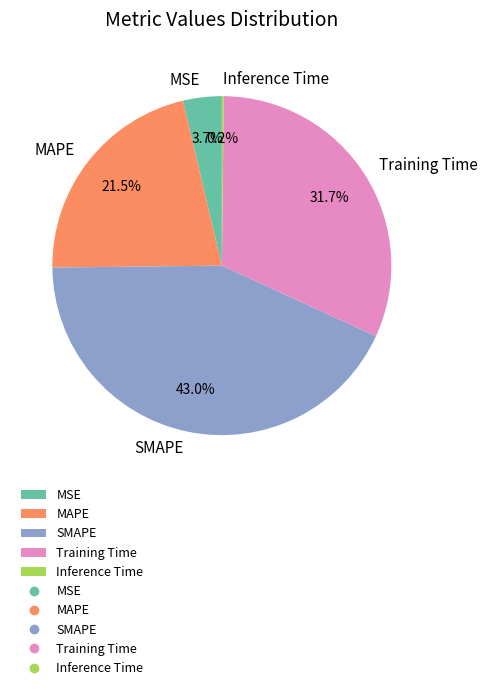

Between MSE and SMAPE, which is larger?

SMAPE